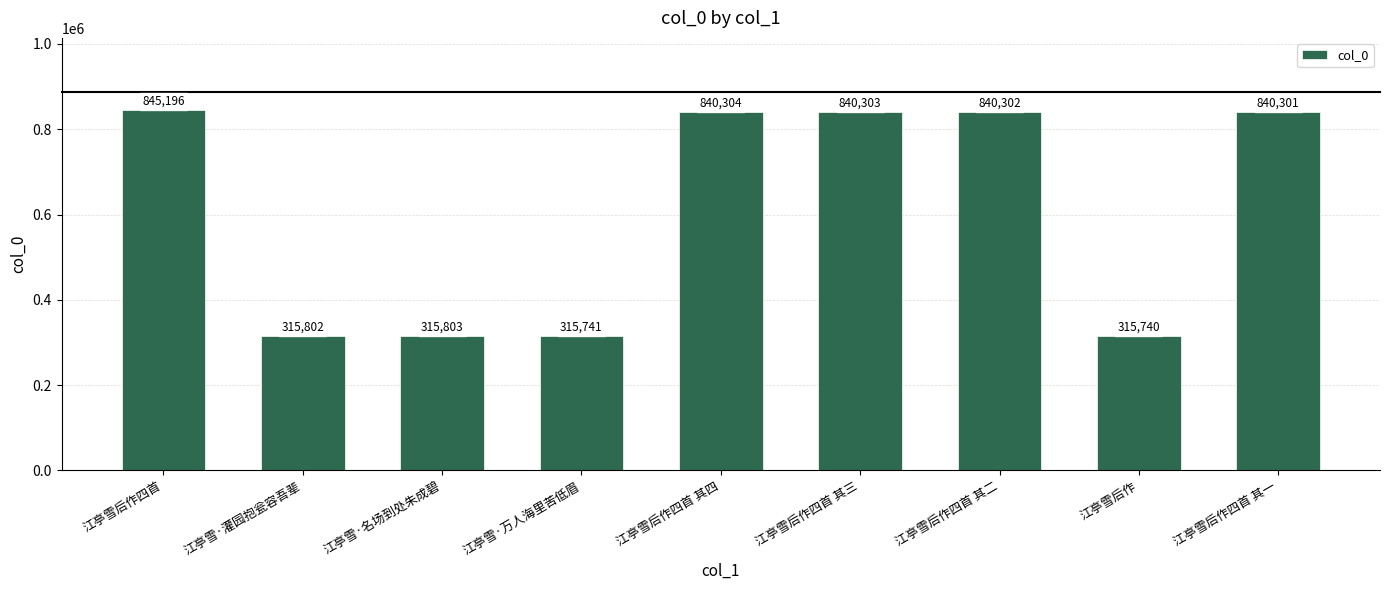

At which category does the chart reach its peak across all series?

江亭雪后作四首